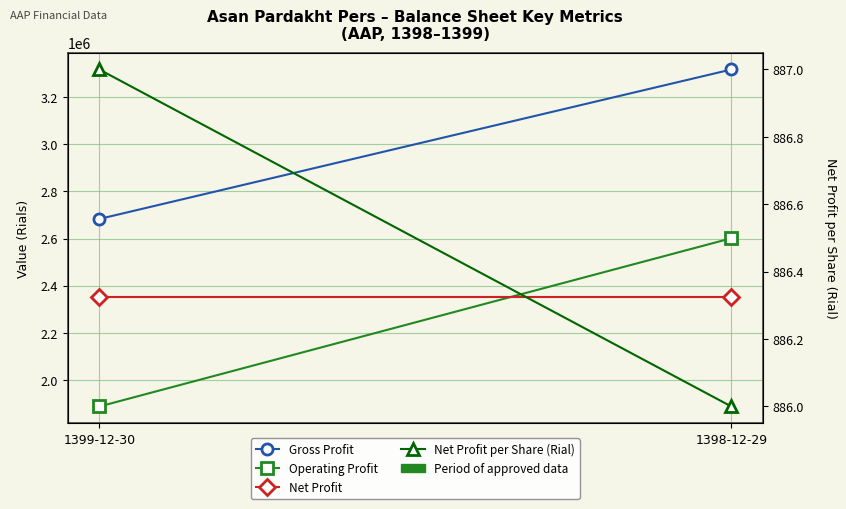

Which series changed the most between 1399-12-30 and 1398-12-29?

Operating Profit